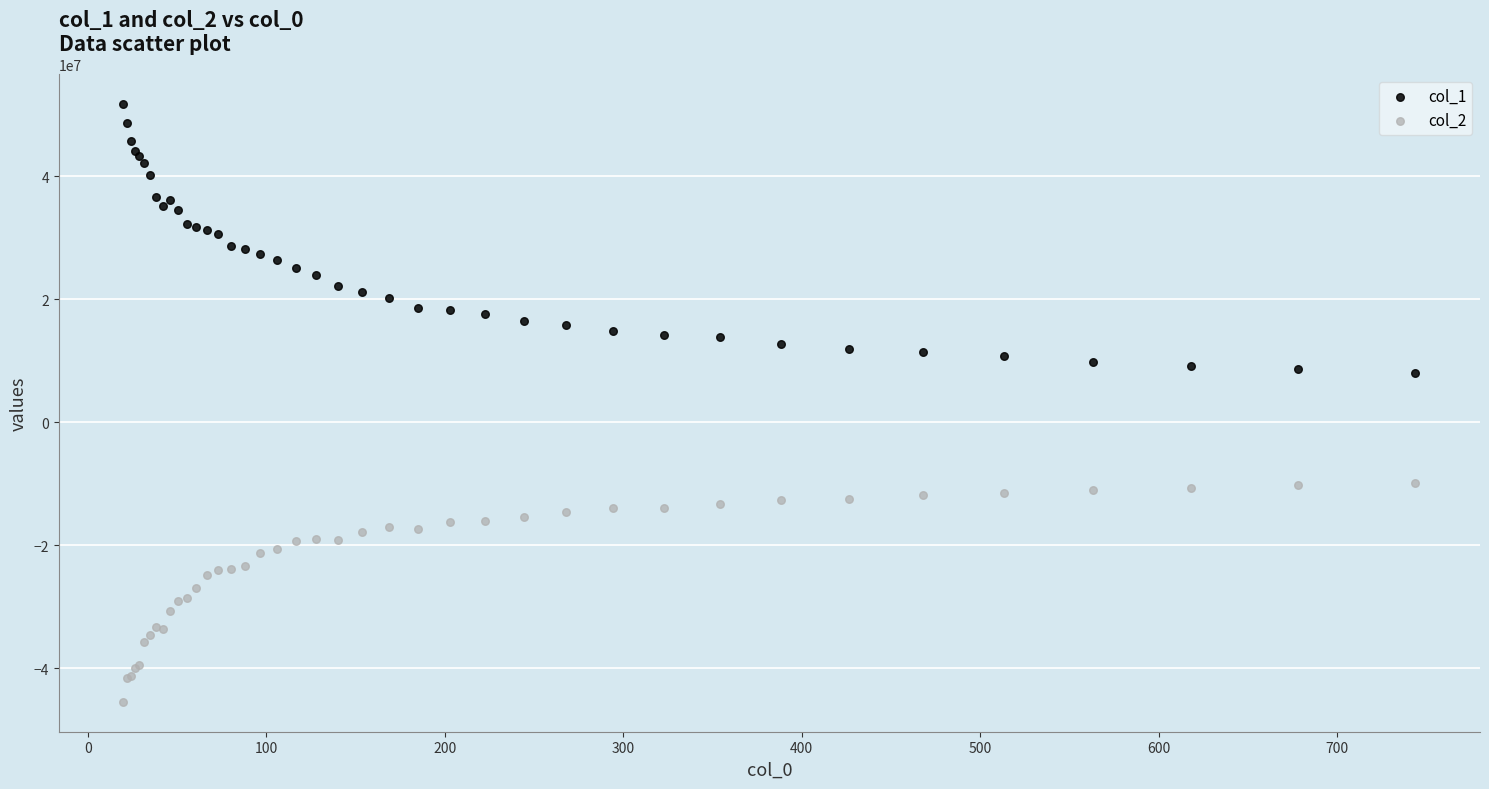

What are all the series names shown in the legend?

col_1, col_2